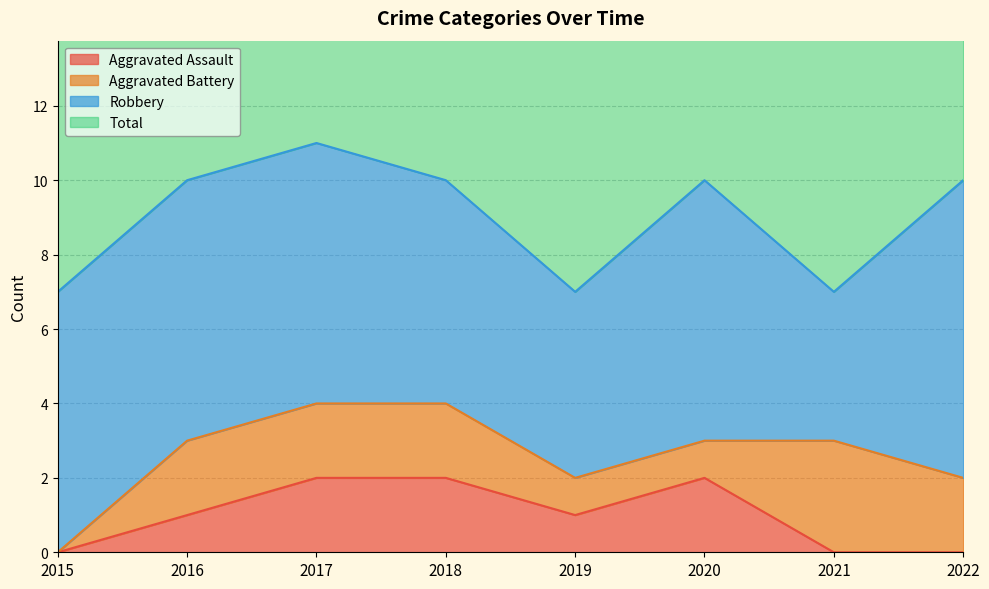

How many values in Aggravated Assault are above zero?

5